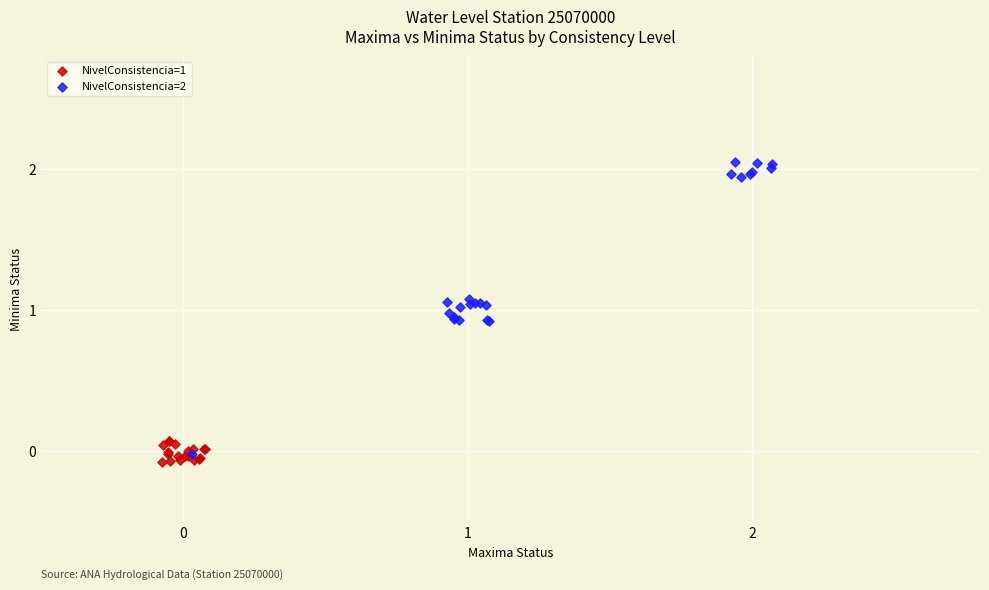

Which series has the widest spread of Y values?

NivelConsistencia=2